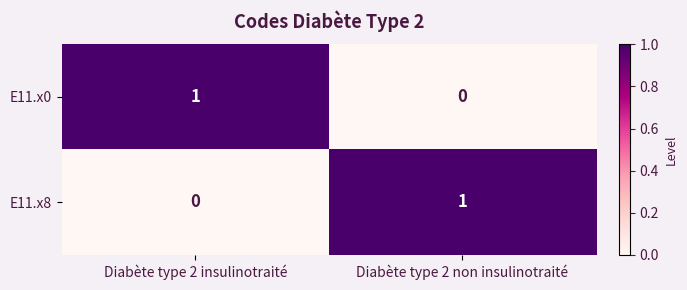

Rank the categories by E11.x8 value from highest to lowest.

Diabète type 2 non insulinotraité, Diabète type 2 insulinotraité